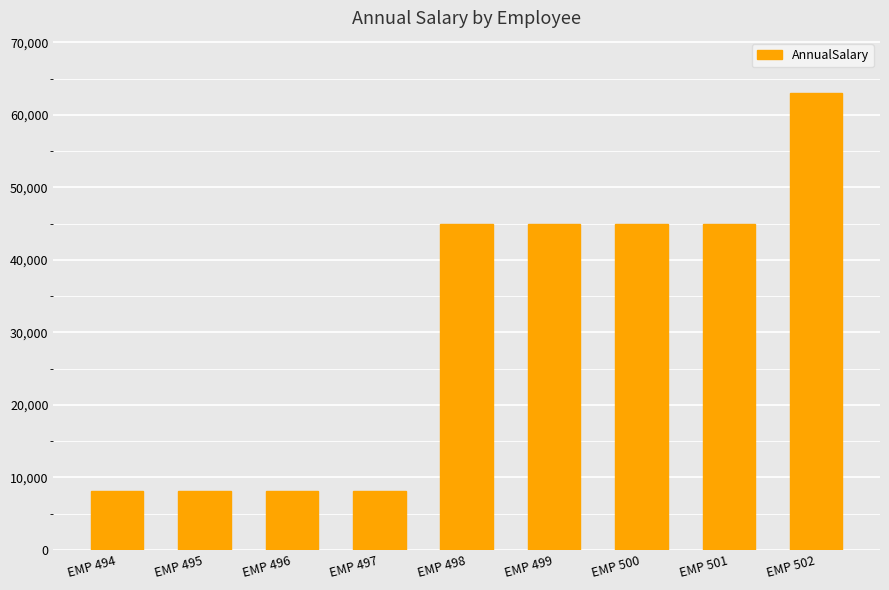

What is the average value?

30637.9